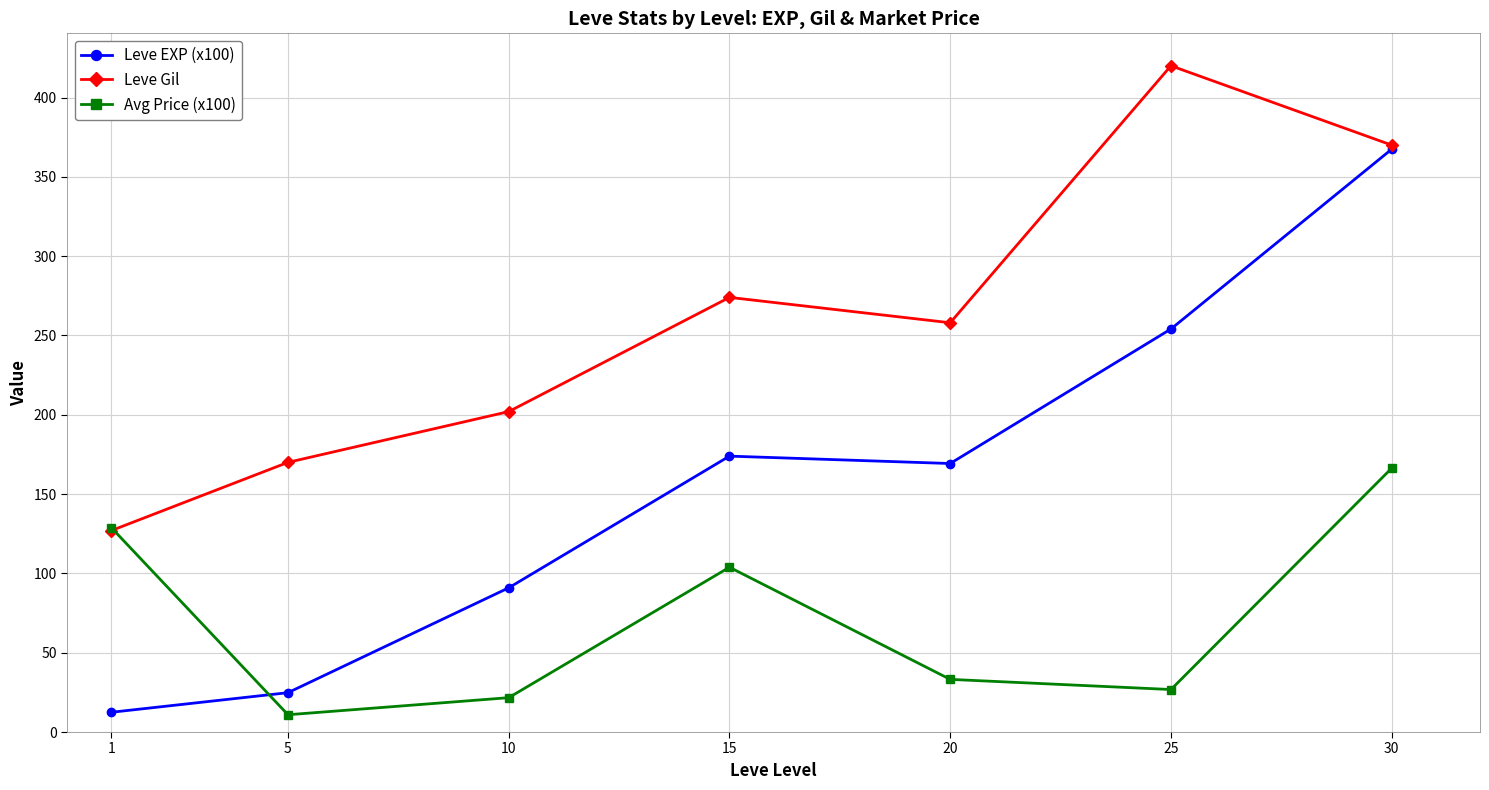

What is the difference between the maximum and second lowest values in the Leve EXP (x100) series?

342.6